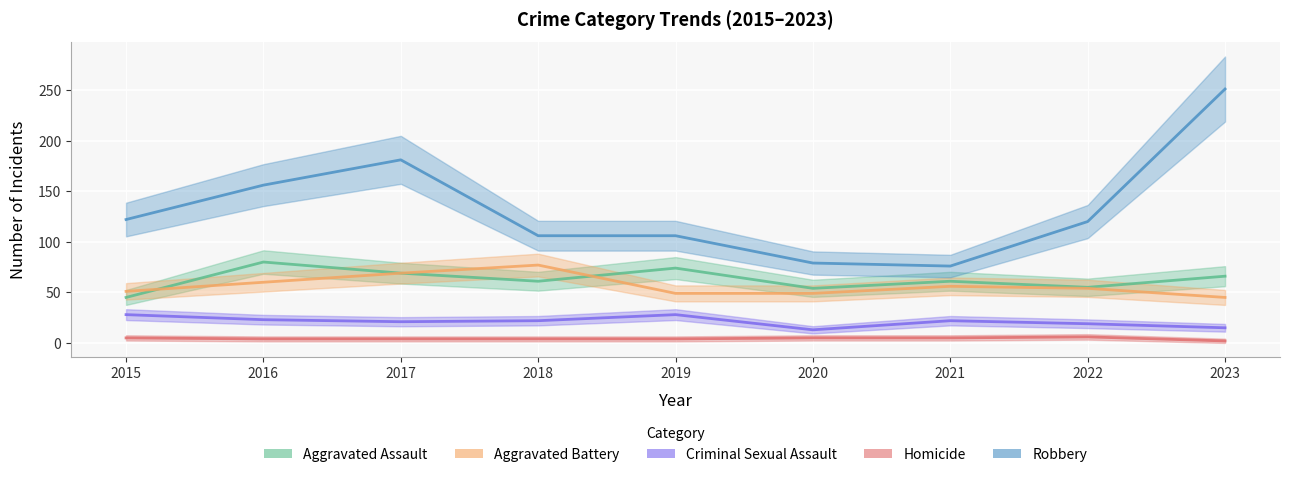

Reading left to right, extract all data points from this chart.

Aggravated Assault: 2015=45	2016=80	2017=69	2018=61	2019=74	2020=54	2021=61	2022=55	2023=66
Aggravated Battery: 2015=51	2016=60	2017=69	2018=77	2019=49	2020=49	2021=56	2022=54	2023=45
Criminal Sexual Assault: 2015=28	2016=23	2017=21	2018=22	2019=28	2020=13	2021=22	2022=19	2023=15
Homicide: 2015=5	2016=4	2017=4	2018=4	2019=4	2020=5	2021=5	2022=6	2023=2
Robbery: 2015=122	2016=156	2017=181	2018=106	2019=106	2020=79	2021=76	2022=120	2023=251